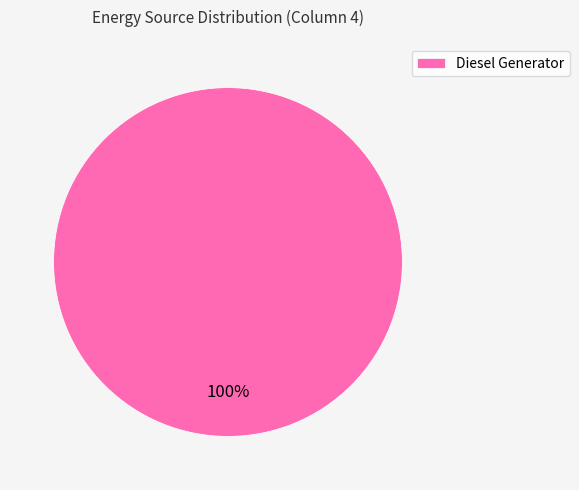

Rank the categories by value from highest to lowest.

Diesel Generator